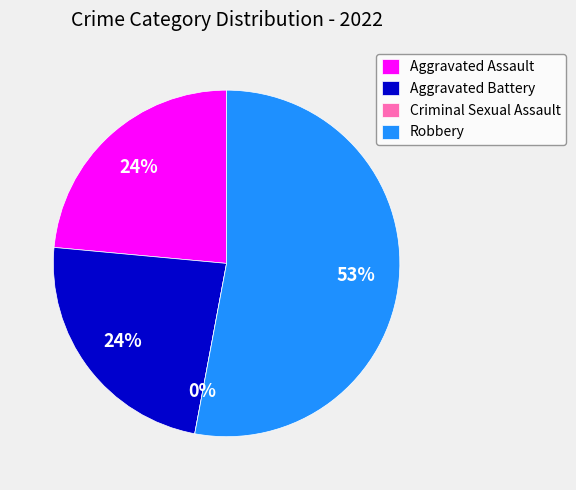

Rank the categories by value from highest to lowest.

Robbery, Aggravated Assault, Aggravated Battery, Criminal Sexual Assault